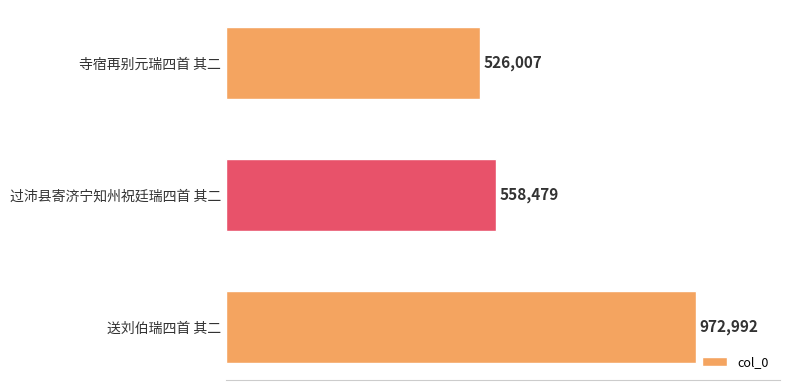

What is the difference between the maximum and minimum values?

446985